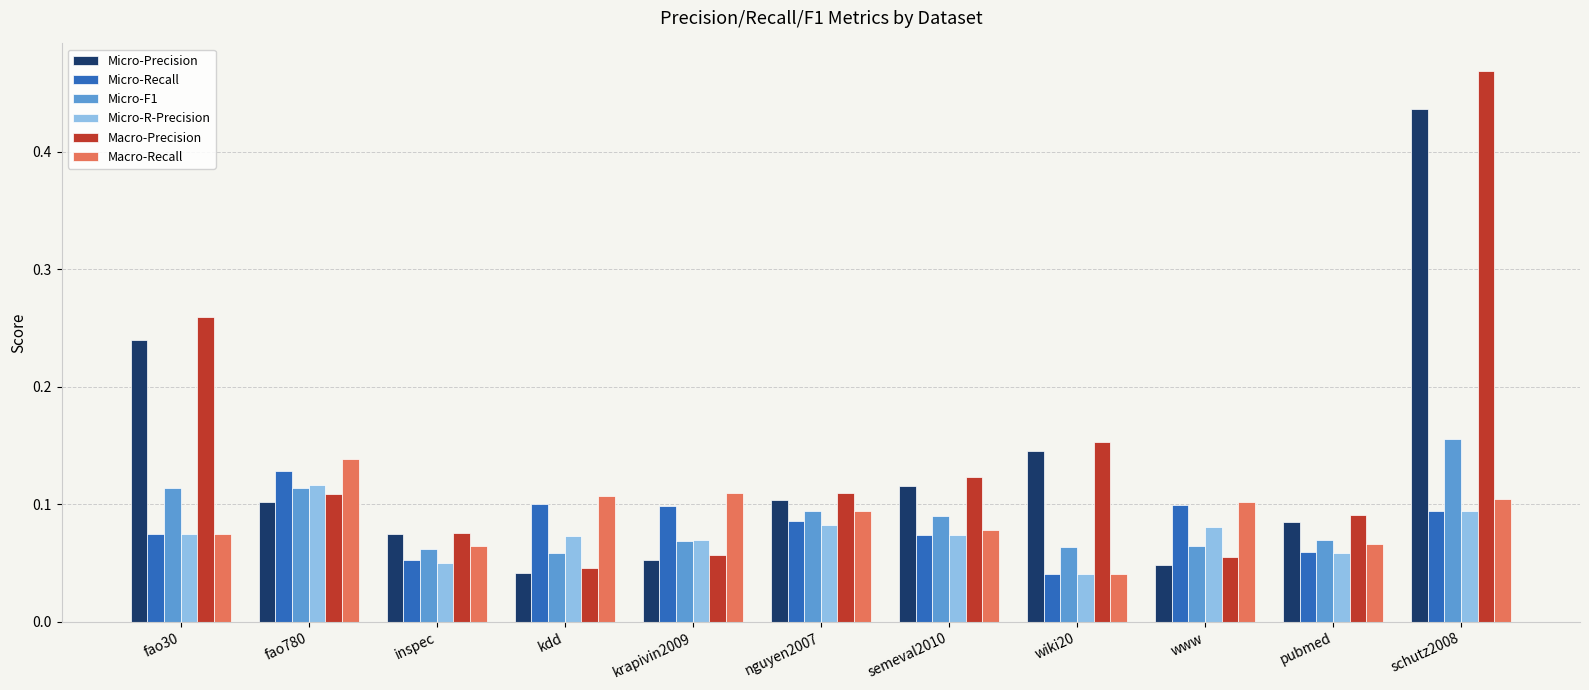

Count the Micro-Precision values in the range 0 to 1.

11